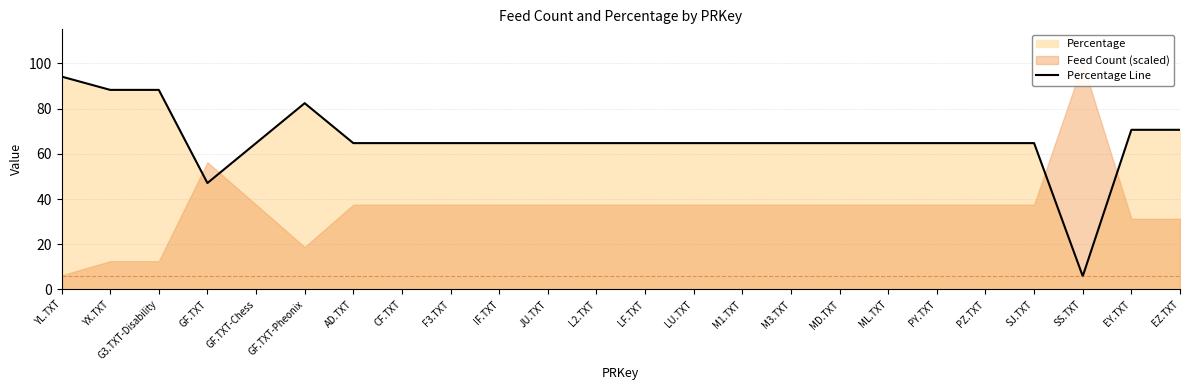

What is the sum of the values at M3.TXT and G3.TXT-Disability?

152.9